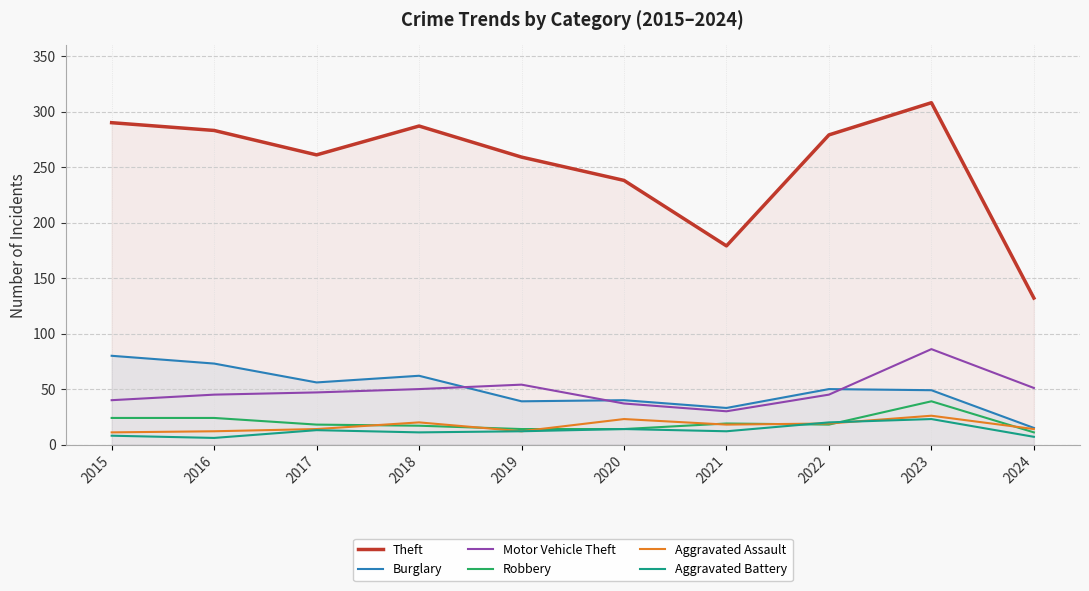

How many values in the Motor Vehicle Theft series are below 47?

5